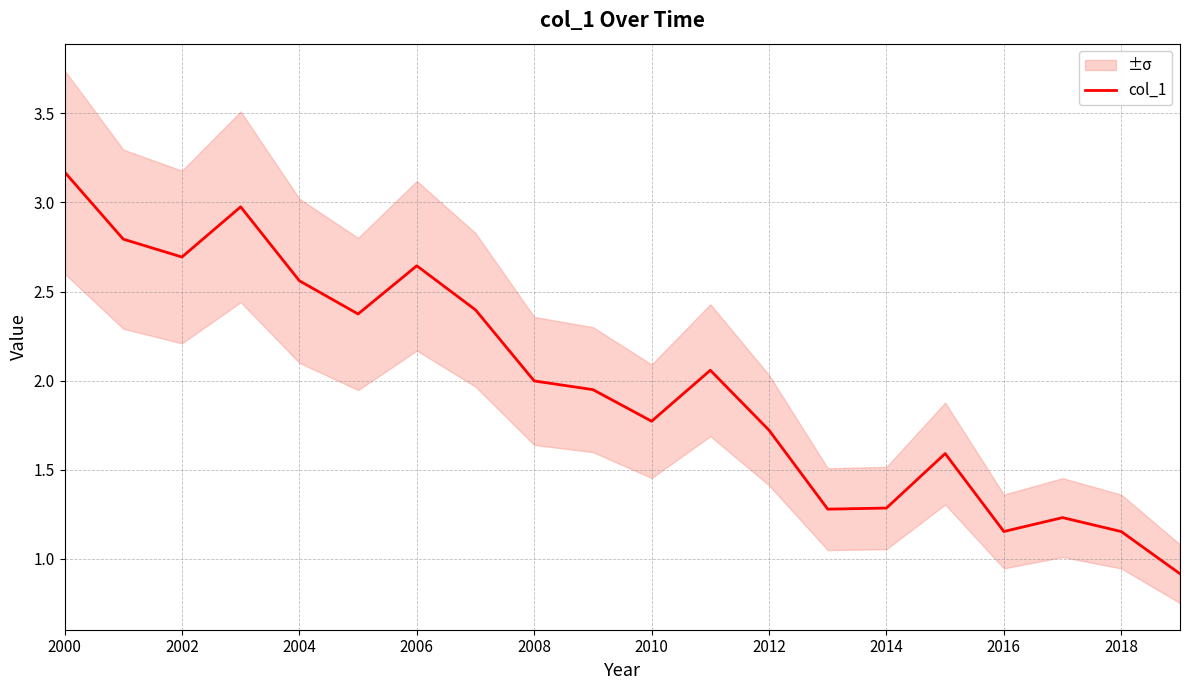

What is the maximum value shown in the chart?

3.2